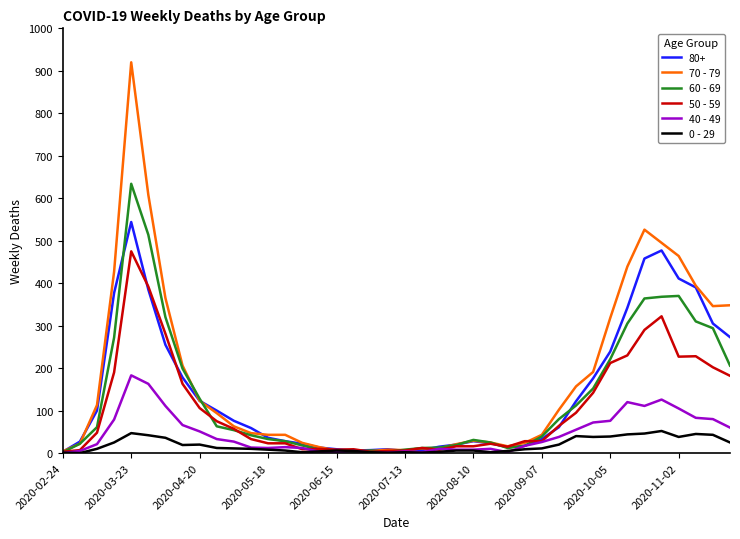

Which series has the widest spread of values?

70 - 79